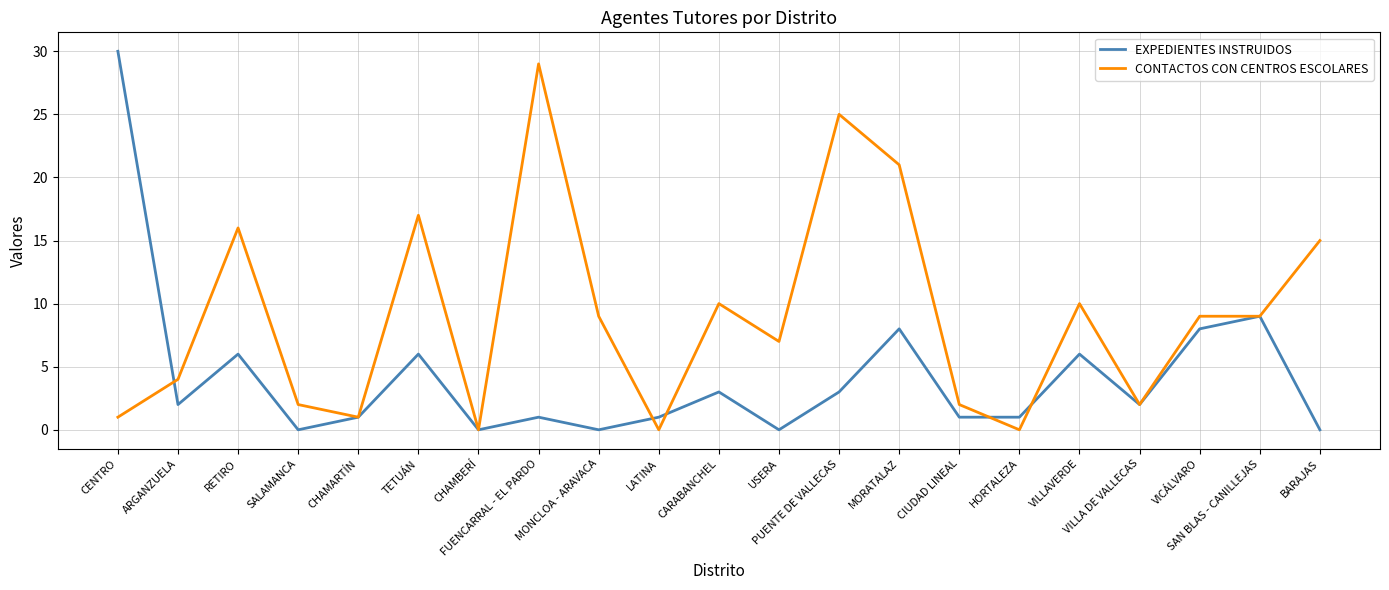

What is the difference between the second highest and second lowest values in the EXPEDIENTES INSTRUIDOS series?

9